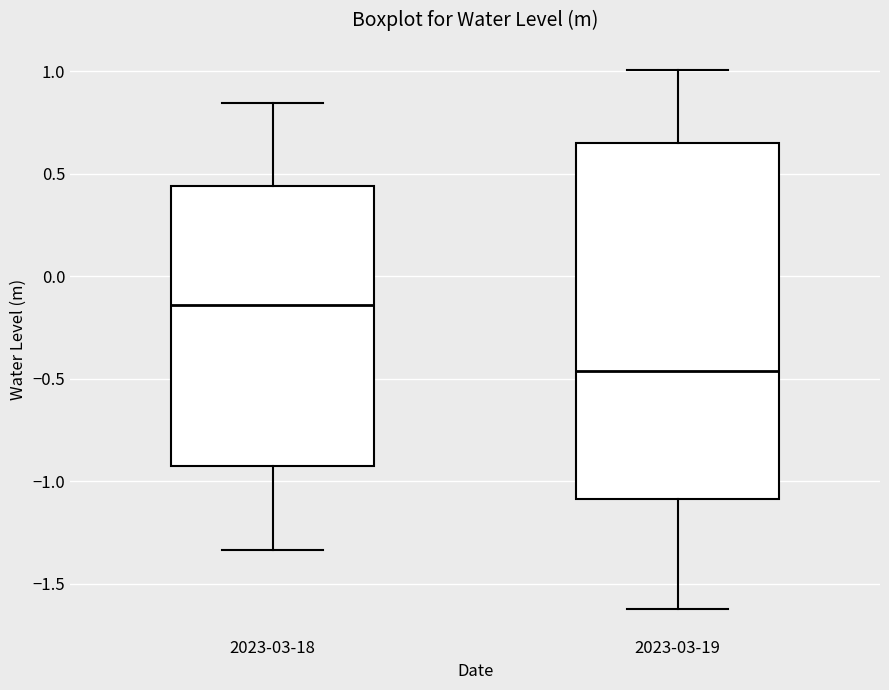

Reading left to right, transcribe this box plot: for each box, give where its median line is, the range the box spans, and where its two whiskers end, as read against the y-axis. The values are not printed on the chart, so give them approximately, as read against the axis.

2023-03-18: median -0.15, box -0.95 to 0.45, whiskers -1.35 to 0.85
2023-03-19: median -0.45, box -1.10 to 0.65, whiskers -1.60 to 1.00